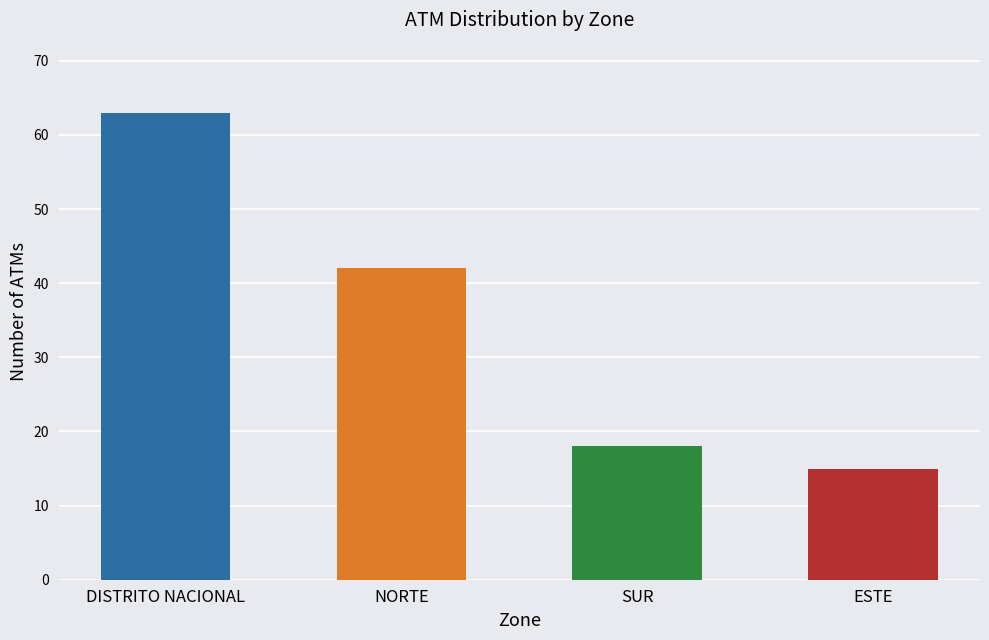

At which category does the chart reach its peak across all series?

DISTRITO NACIONAL